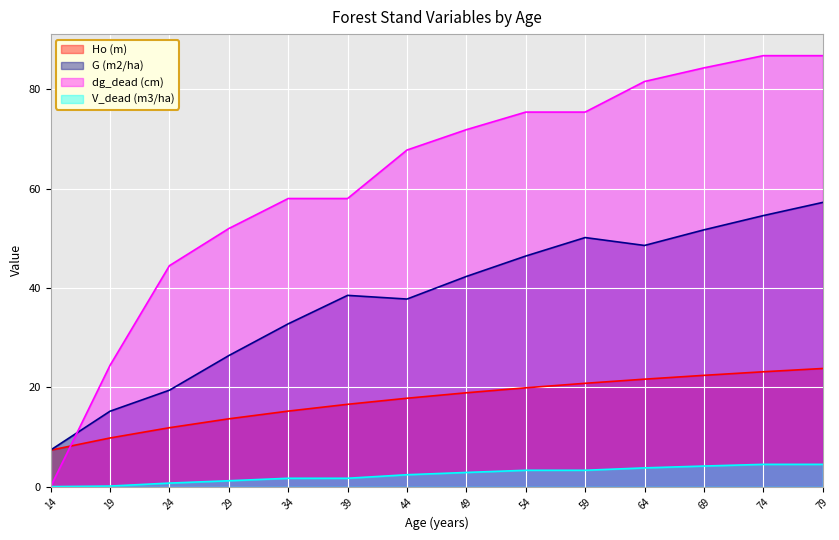

What is the spread (max minus min) of values at 49?

69.0